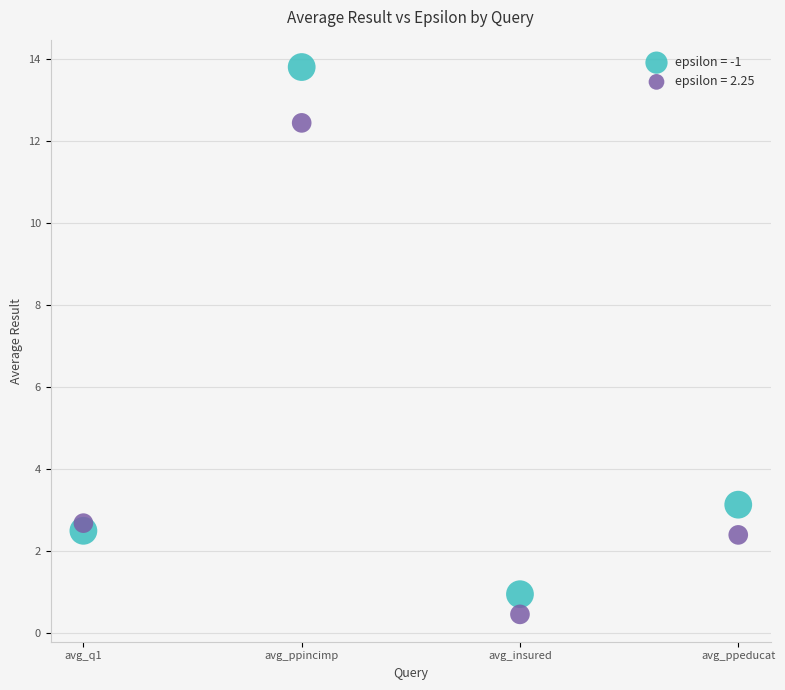

Which series contains the highest Y value?

epsilon = -1